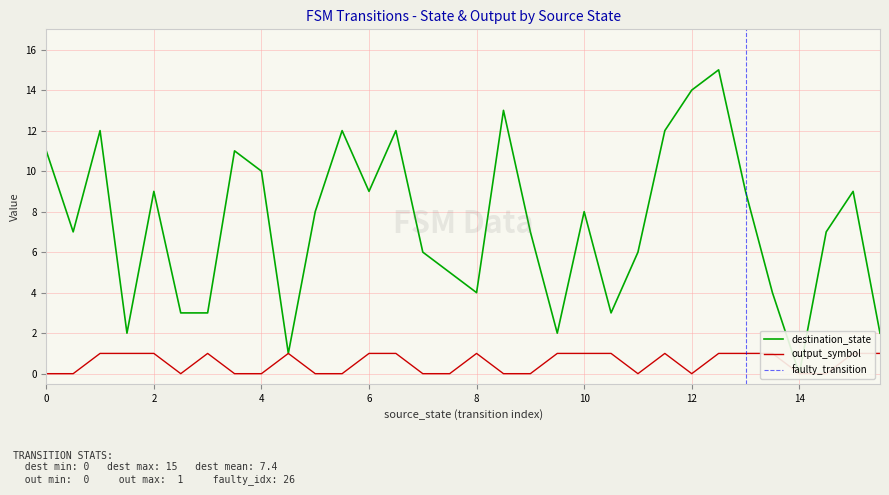

Which series has the largest total across all categories?

destination_state